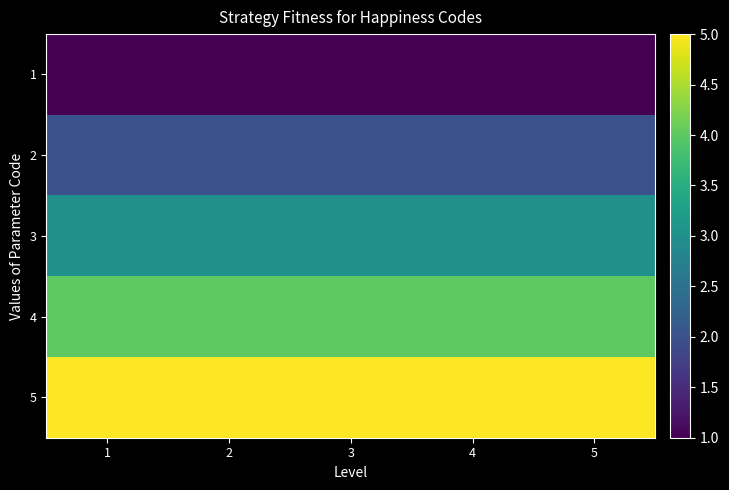

List the series in order of their overall mean, highest first.

5, 4, 3, 2, 1